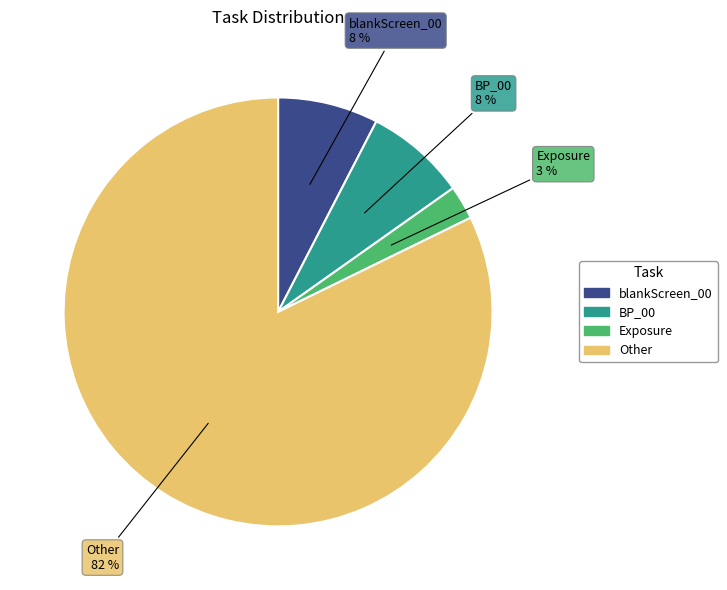

Is there a majority slice in this chart?

Yes